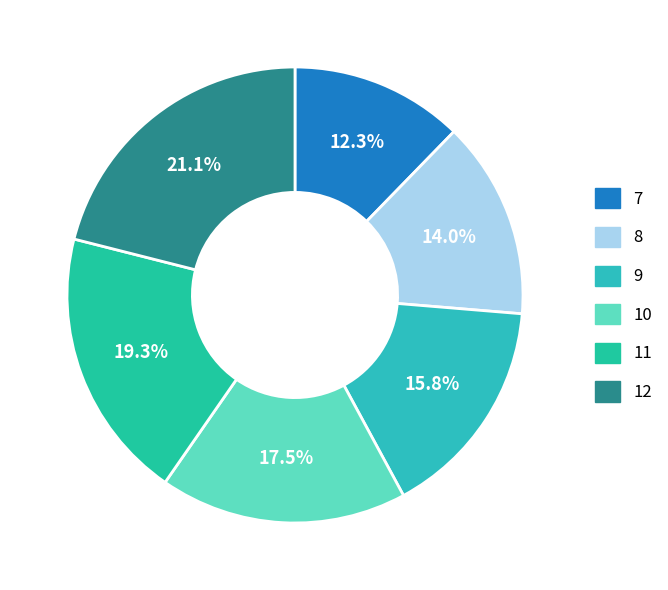

To the nearest percent, what percentage of the pie is 9?

16%